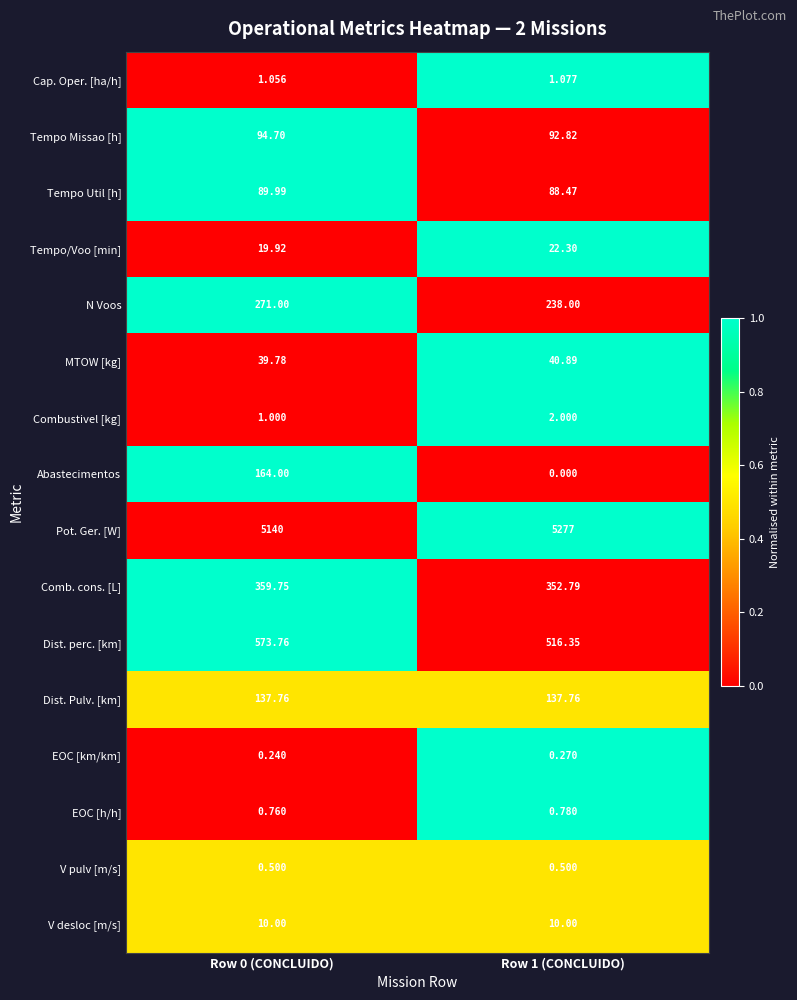

What is the spread (max minus min) of values at Row 1 (CONCLUIDO)?

5277.0